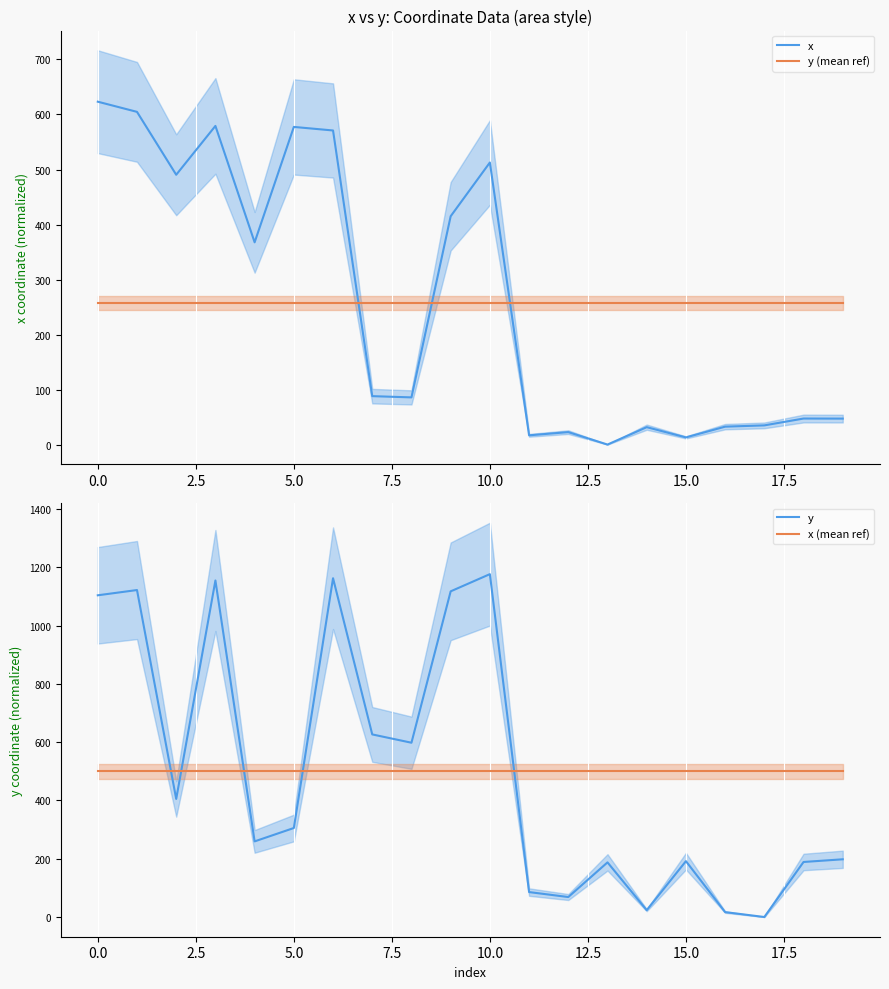

True or false: y and y (mean ref) intersect in this chart.

True